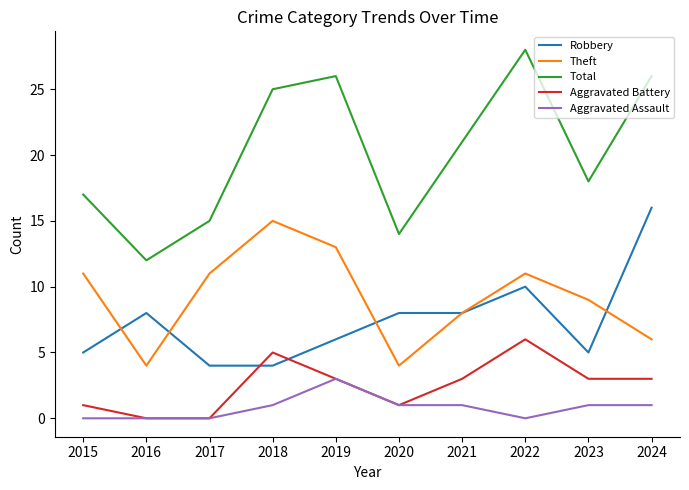

How many lines are shown in the chart?

5